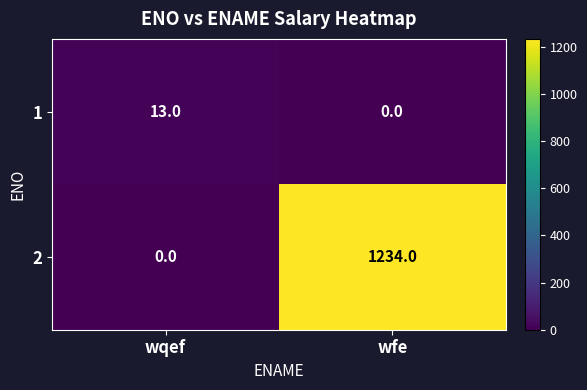

Reading right to left, transcribe all the data shown in this chart.

1: wfe=0	wqef=13
2: wfe=1234	wqef=0